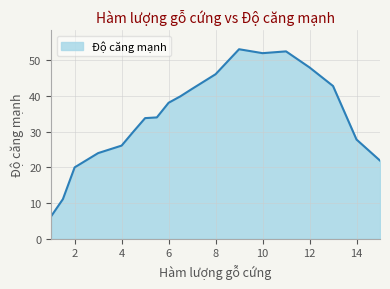

What is the difference between the maximum and minimum values?

46.8